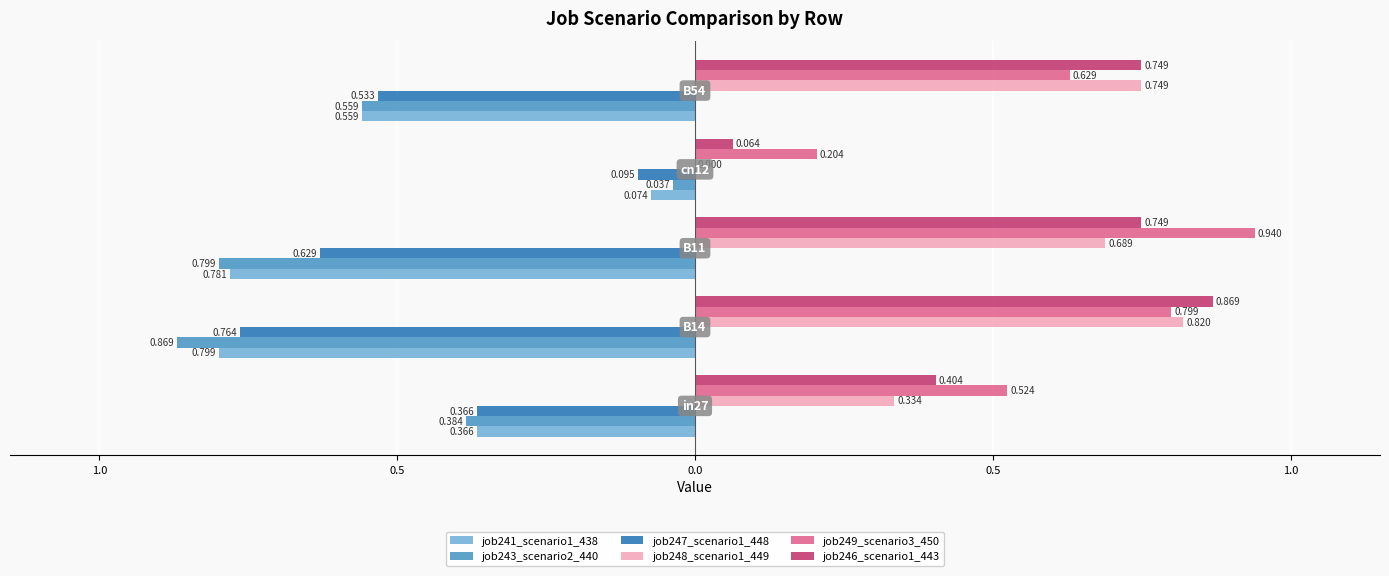

What are all the series names shown in the legend?

job241_scenario1_438, job243_scenario2_440, job247_scenario1_448, job248_scenario1_449, job249_scenario3_450, job246_scenario1_443